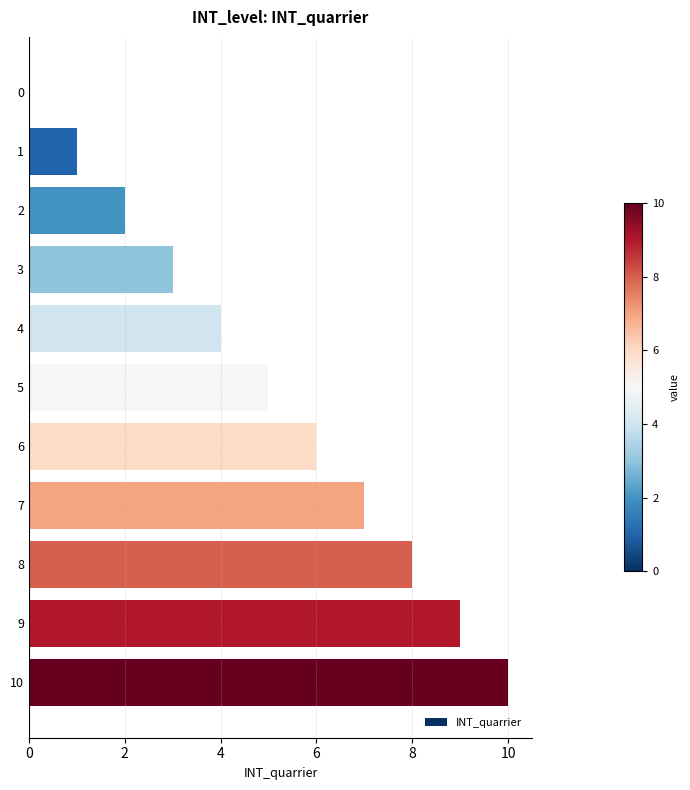

Count the number of categories in the chart.

11